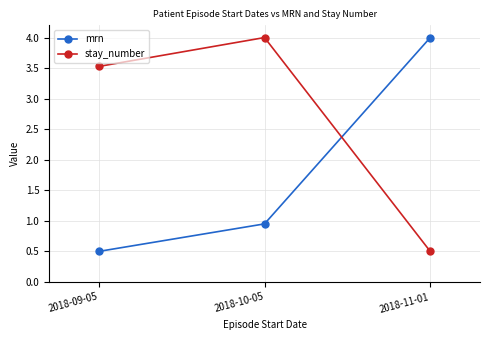

What are all the series names shown in the legend?

mrn, stay_number